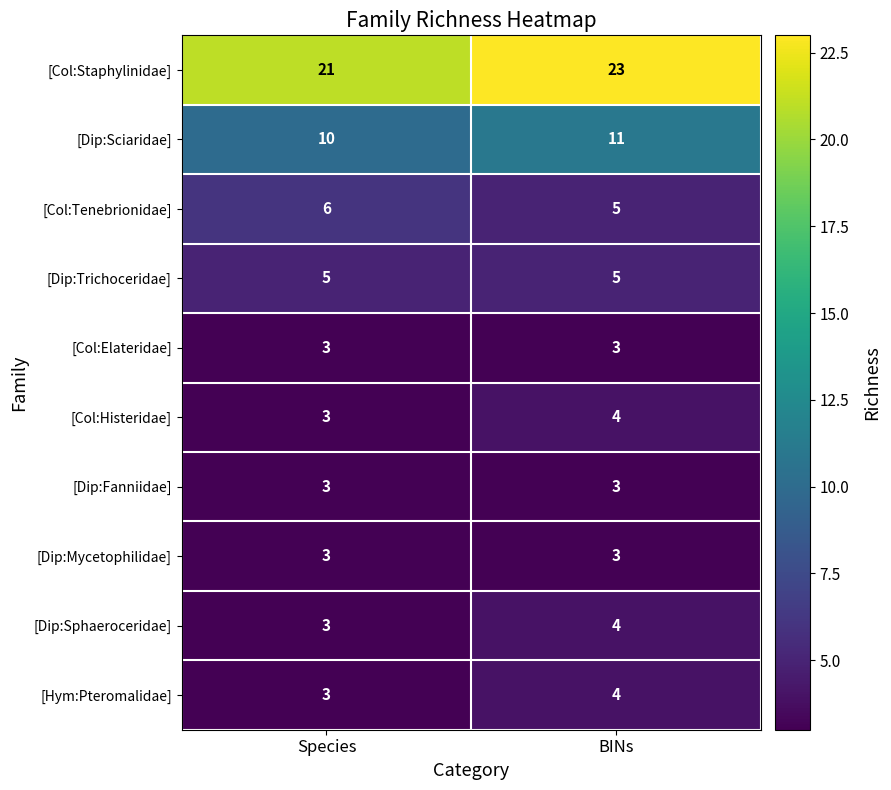

Reading left to right, list all the values displayed in this chart.

[Col:Staphylinidae]: 21	23
[Dip:Sciaridae]: 10	11
[Col:Tenebrionidae]: 6	5
[Dip:Trichoceridae]: 5	5
[Col:Elateridae]: 3	3
[Col:Histeridae]: 3	4
[Dip:Fanniidae]: 3	3
[Dip:Mycetophilidae]: 3	3
[Dip:Sphaeroceridae]: 3	4
[Hym:Pteromalidae]: 3	4